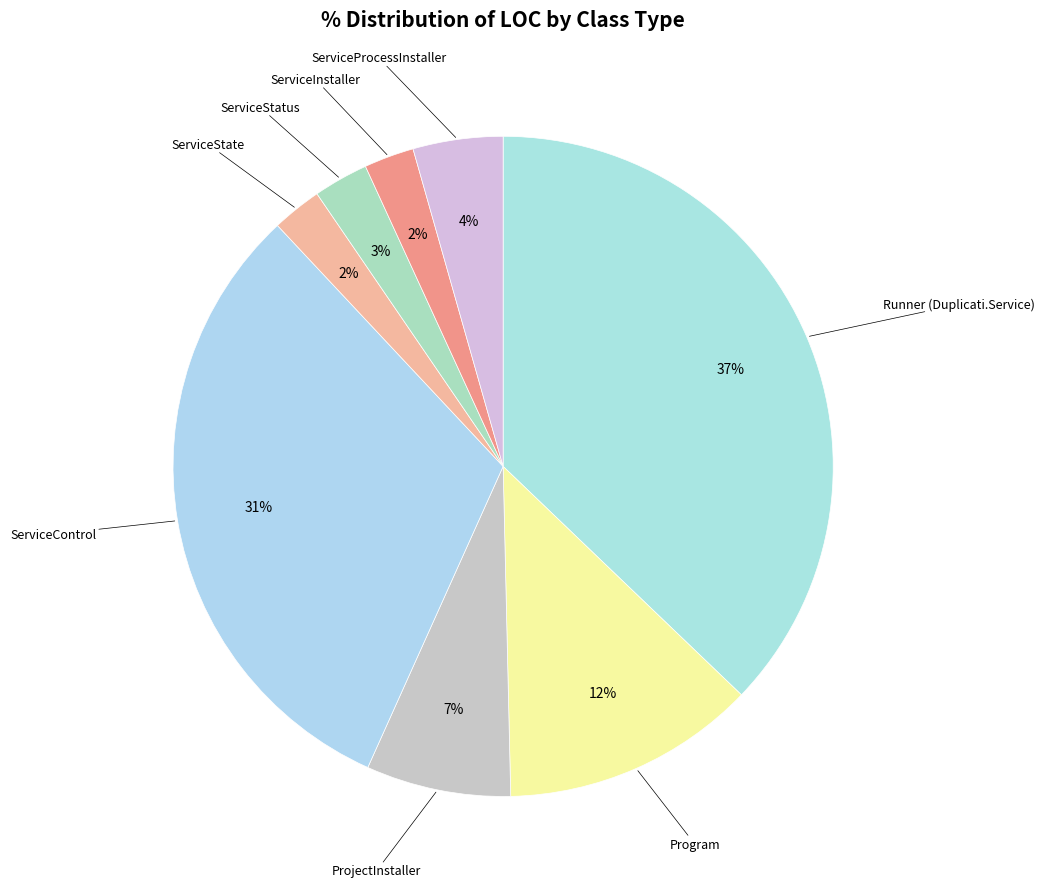

How many segments does this pie chart have?

8